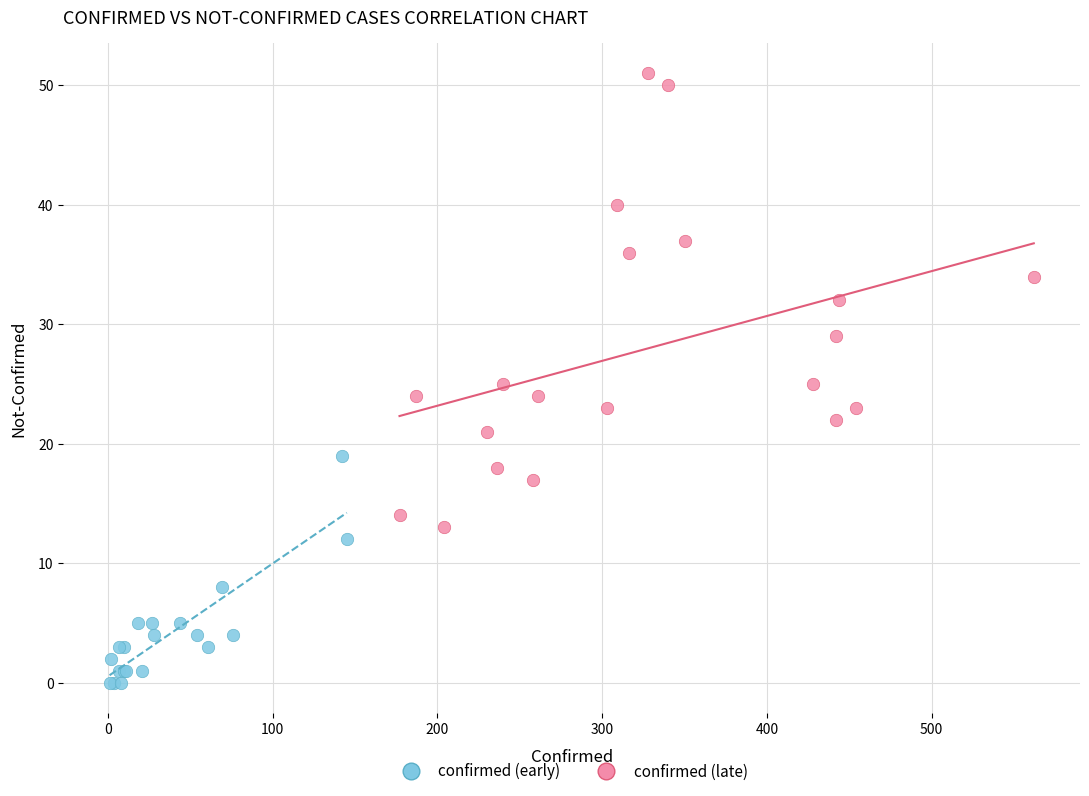

Which series has the widest spread of Y values?

confirmed (late)